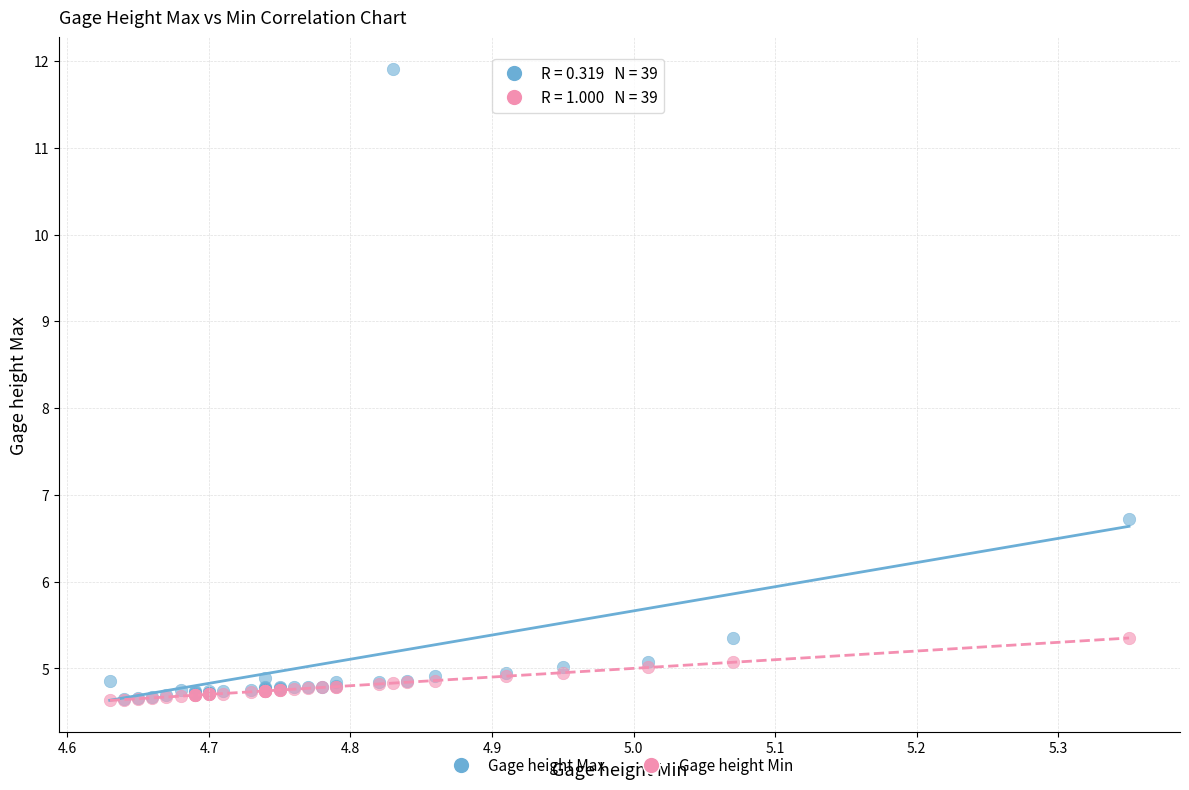

What are all the series names shown in the legend?

Gage height Max, Gage height Min